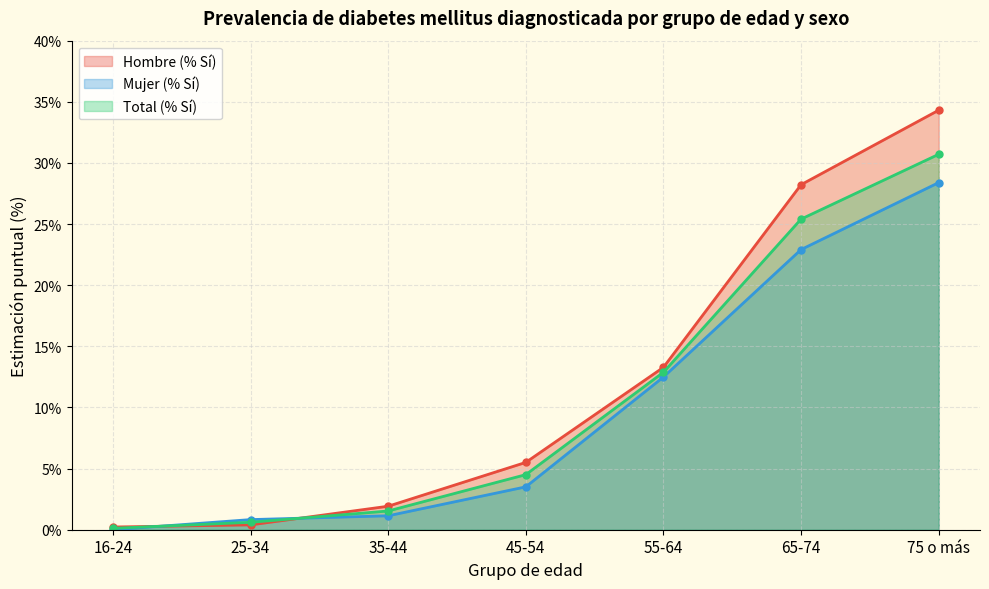

How many positive values does the Mujer (% Sí) series have?

6